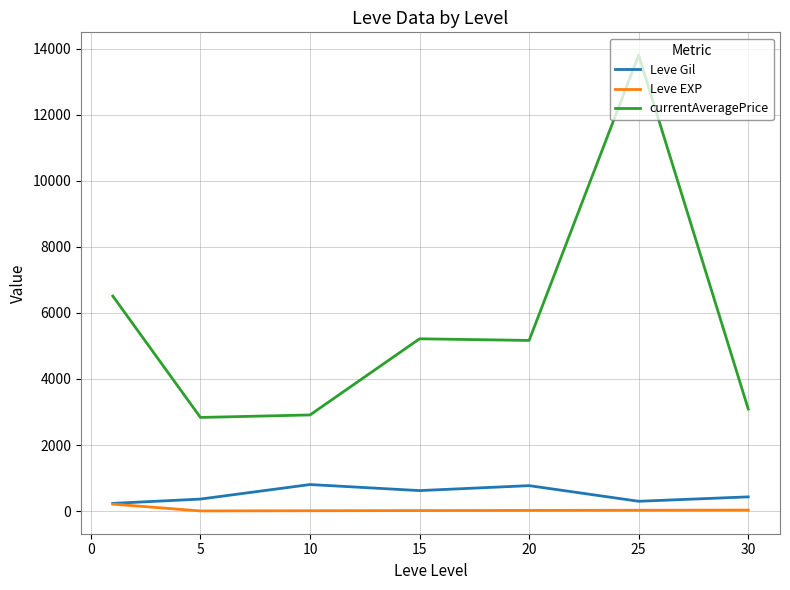

What is the highest value of the Leve Gil series?

803.3